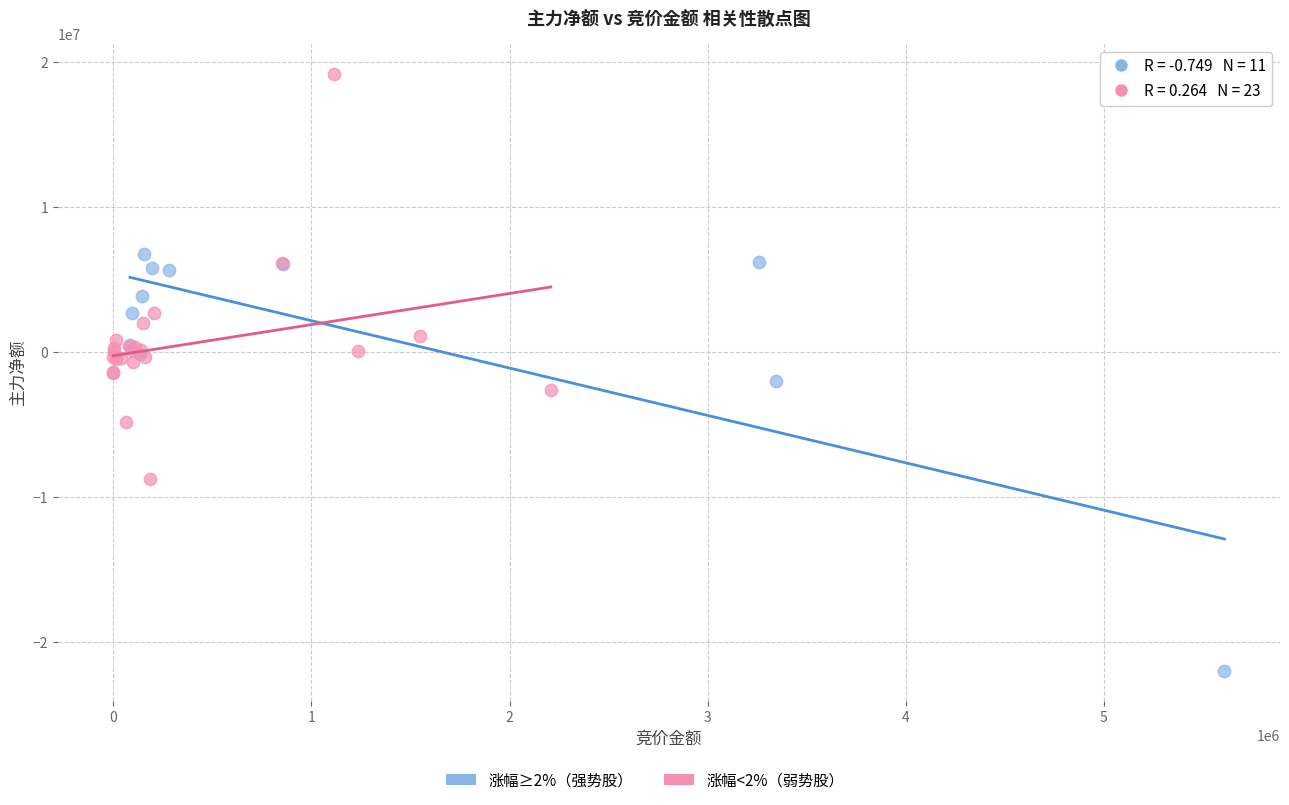

Which series reaches the maximum Y coordinate?

涨幅<2%（弱势股）